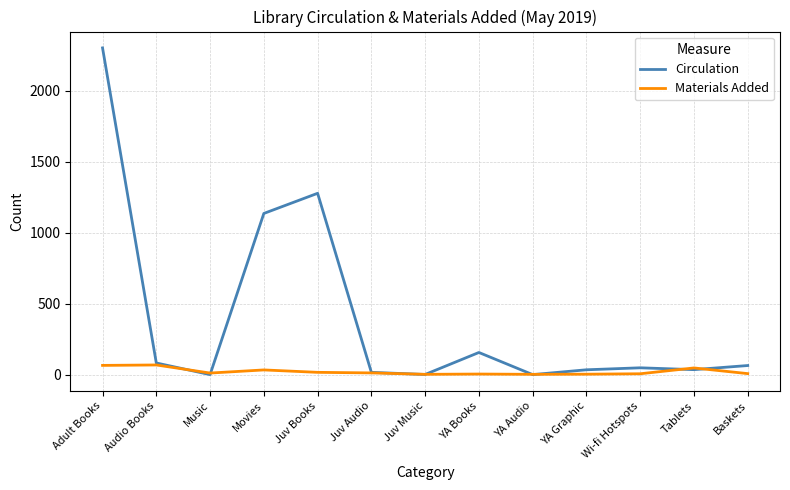

What is the maximum value shown in the chart?

2303